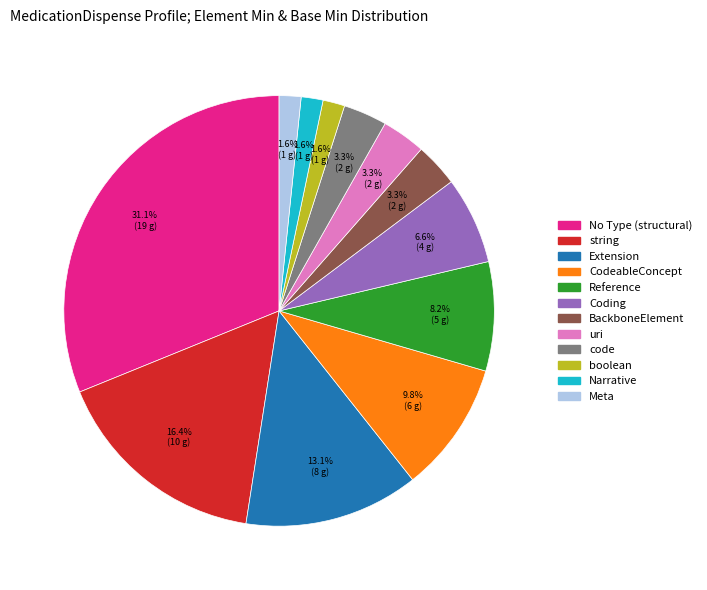

What is the largest slice in the pie chart?

No Type (structural)